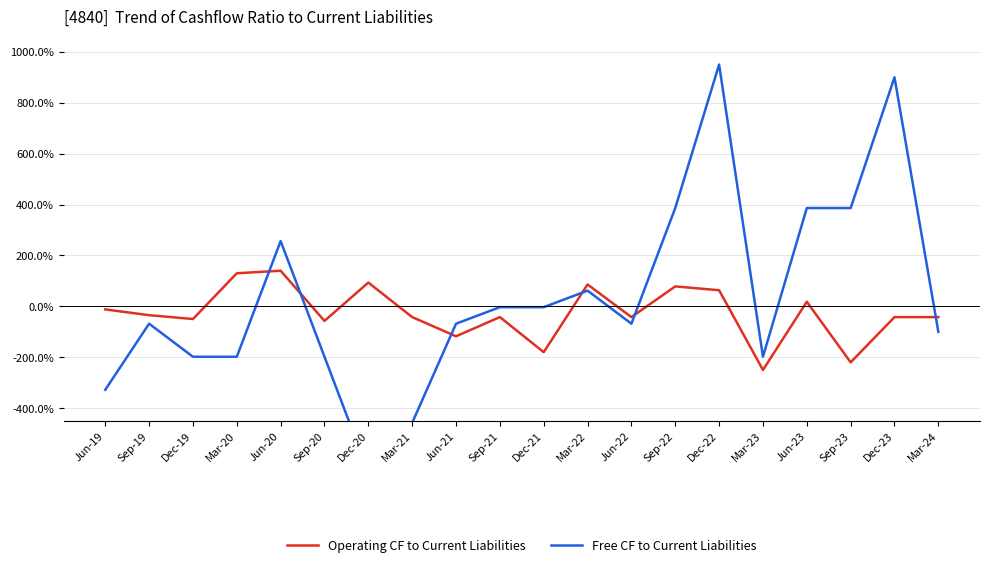

The value of Free CF to Current Liabilities at Dec-21 is -3.2. True or false?

True